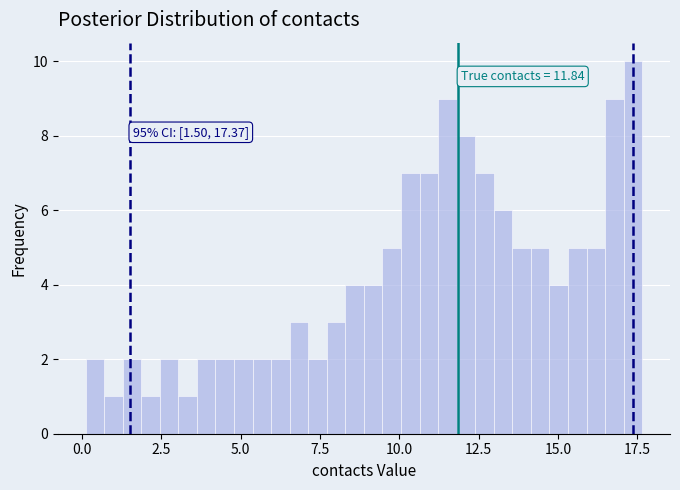

Read against the x-axis, roughly where is the centre of the tallest bar?

17.5